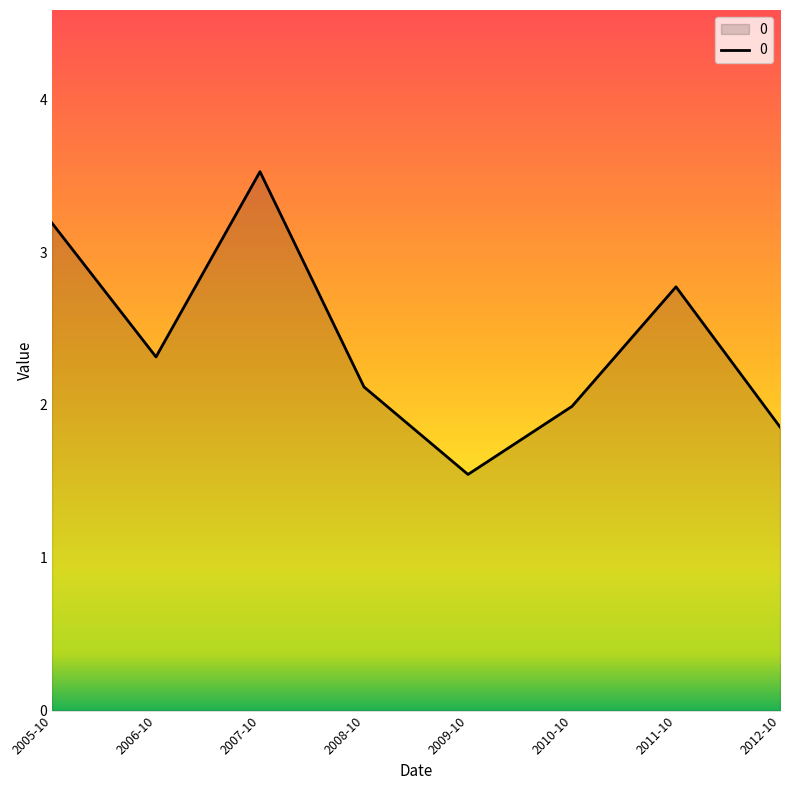

Reading right to left, list all the values displayed in this chart.

1.9	2.8	2.0	1.5	2.1	3.5	2.3	3.2